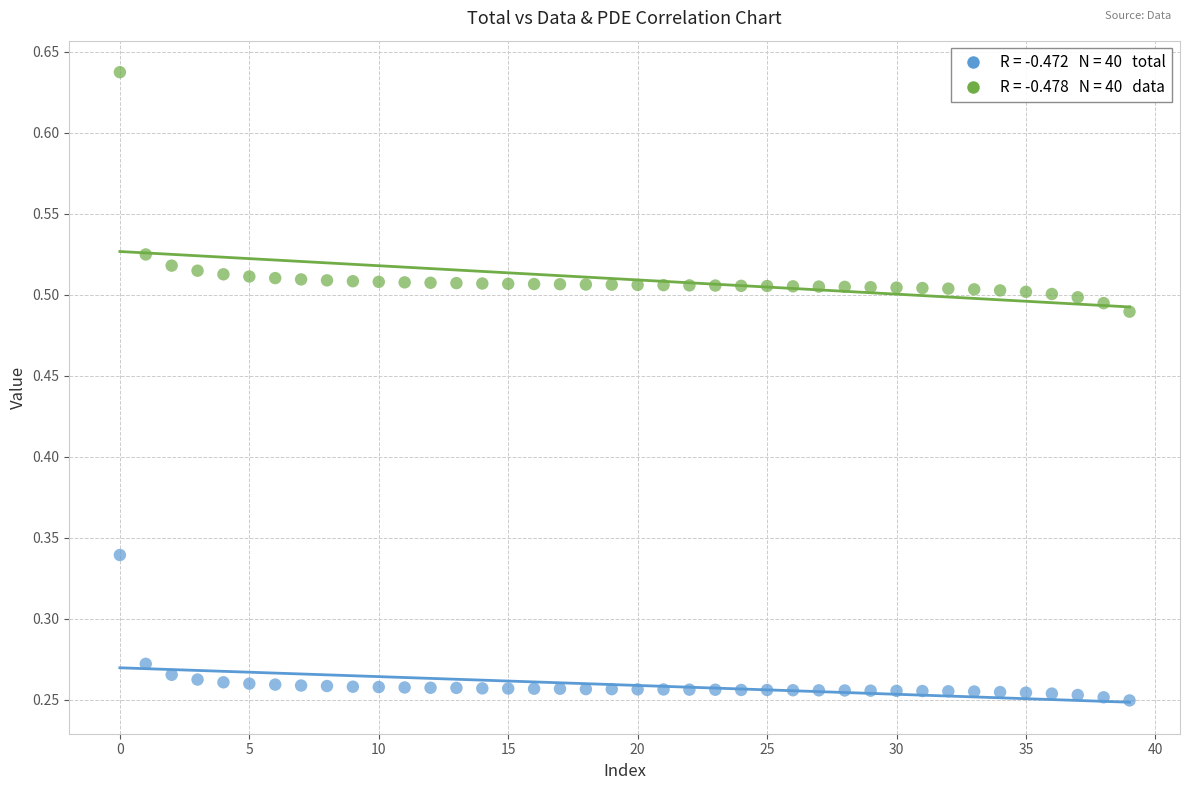

Across all data points, what is the range of Y values (max minus min)?

0.4